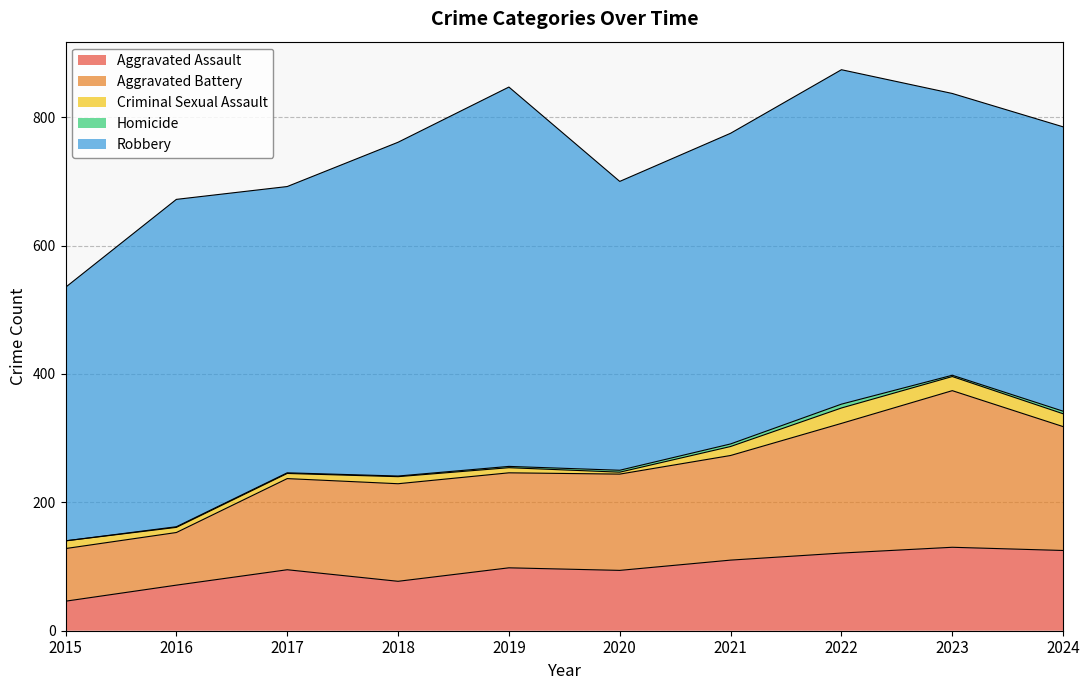

What is the difference between the second highest and minimum values in the Aggravated Assault series?

79